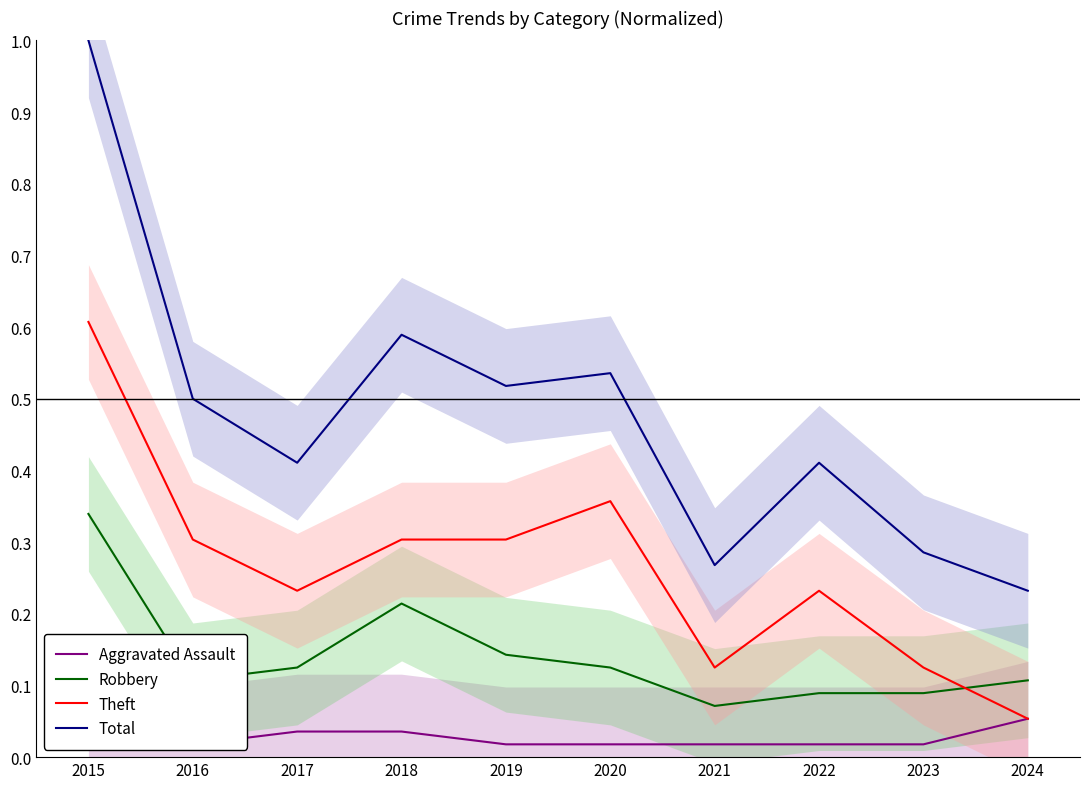

Reading right to left, extract all data points from this chart.

Aggravated Assault: 2024=0.1	2023=0.0	2022=0.0	2021=0.0	2020=0.0	2019=0.0	2018=0.0	2017=0.0	2016=0.0	2015=0.0
Robbery: 2024=0.1	2023=0.1	2022=0.1	2021=0.1	2020=0.1	2019=0.1	2018=0.2	2017=0.1	2016=0.1	2015=0.3
Theft: 2024=0.1	2023=0.1	2022=0.2	2021=0.1	2020=0.4	2019=0.3	2018=0.3	2017=0.2	2016=0.3	2015=0.6
Total: 2024=0.2	2023=0.3	2022=0.4	2021=0.3	2020=0.5	2019=0.5	2018=0.6	2017=0.4	2016=0.5	2015=1.0